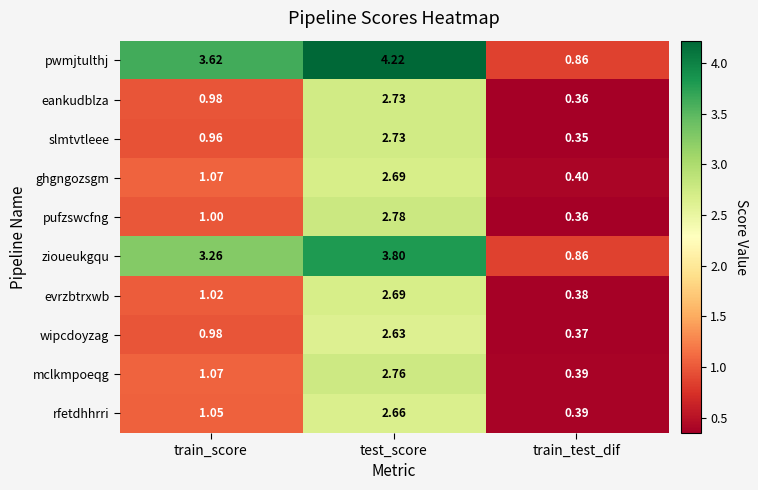

Count the number of categories in the chart.

3